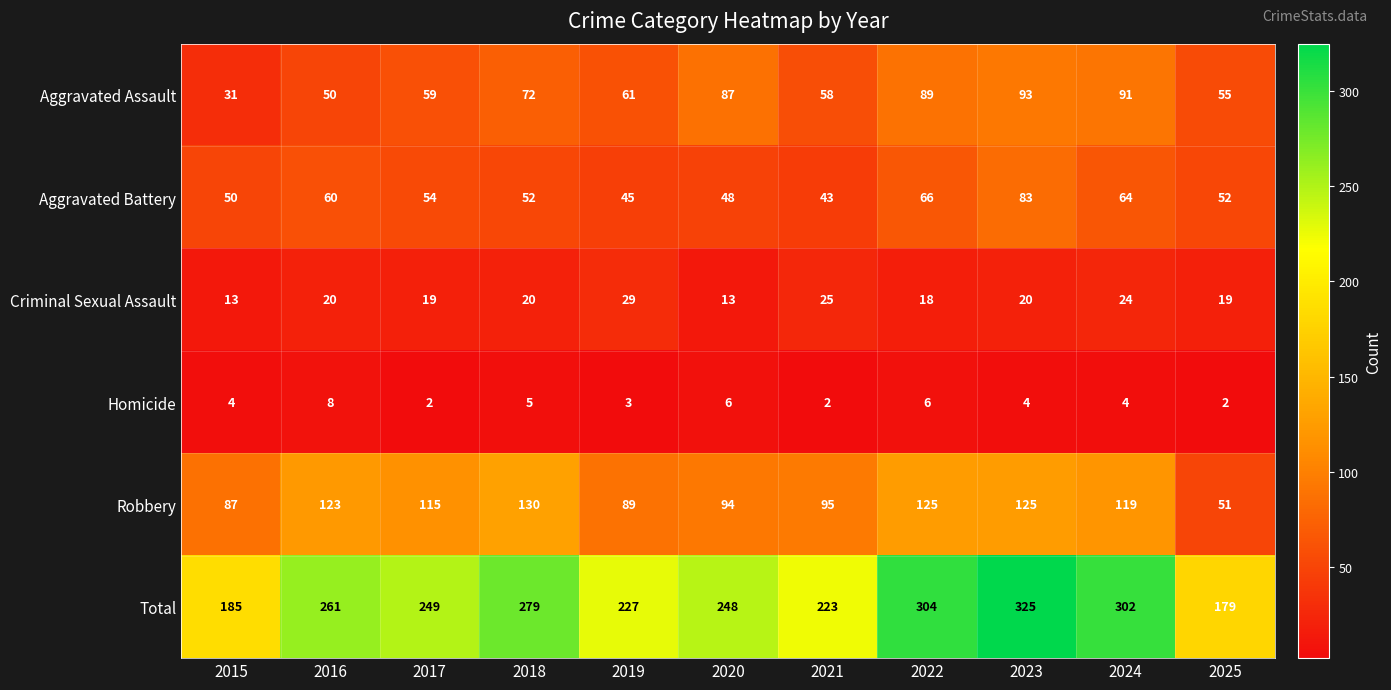

What is the spread (max minus min) of values at 2017?

247